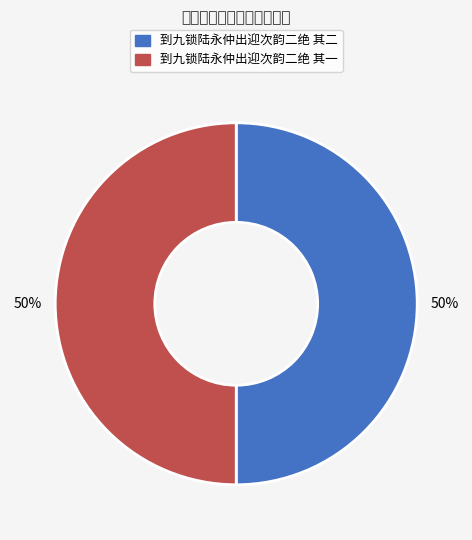

What is the ratio of the value at 到九锁陆永仲出迎次韵二绝 其一 to the value at 到九锁陆永仲出迎次韵二绝 其二?

1.0